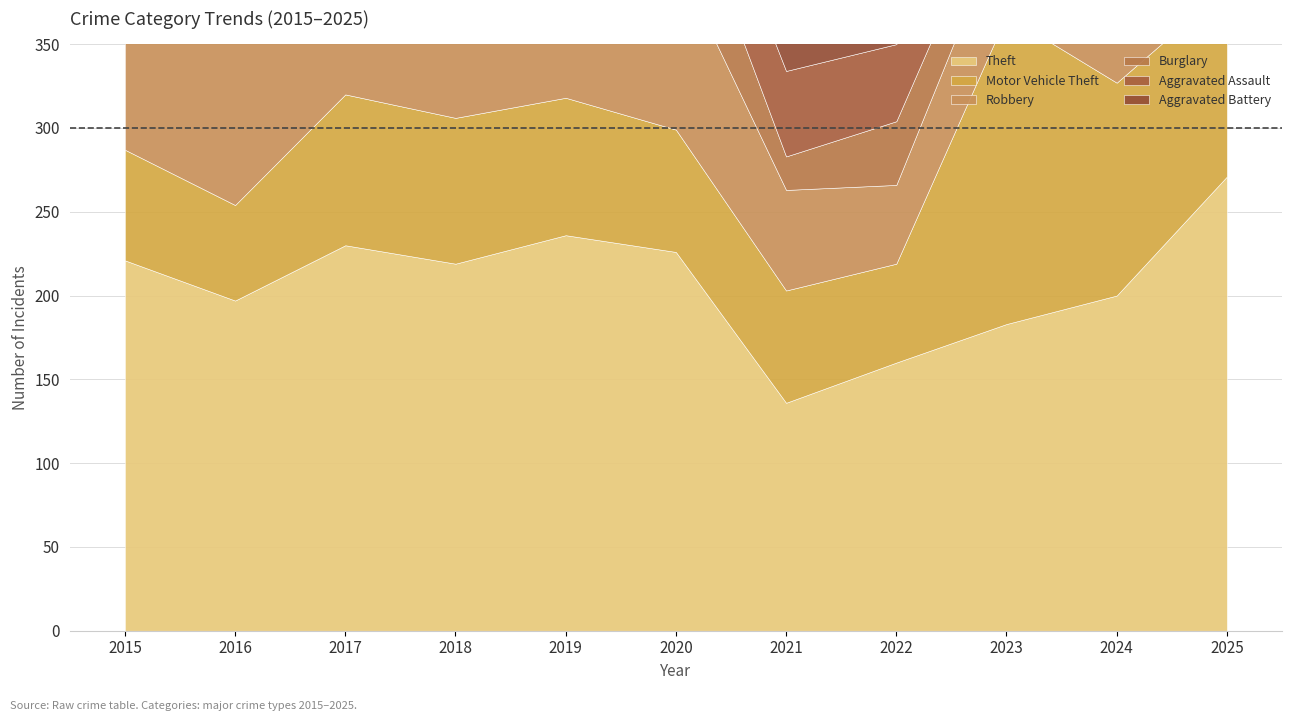

Reading right to left, list all the values displayed in this chart.

Theft: 271	200	183	160	136	226	236	219	230	197	221
Motor Vehicle Theft: 113	127	184	59	67	73	82	87	90	57	66
Robbery: 46	60	61	47	60	102	71	102	117	104	75
Burglary: 24	27	27	38	20	58	55	61	84	55	53
Aggravated Assault: 35	46	61	46	51	43	44	43	47	40	34
Aggravated Battery: 41	56	66	47	49	70	57	51	57	56	32